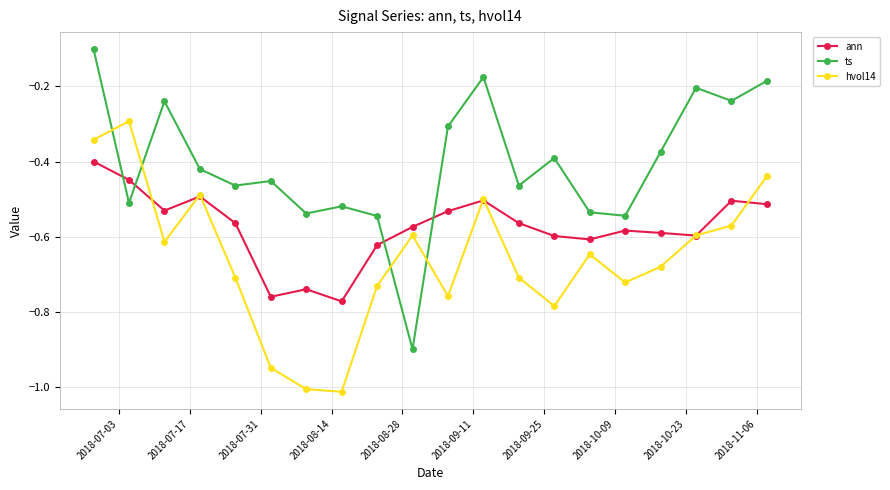

List the series in order of their overall mean, lowest first.

hvol14, ann, ts